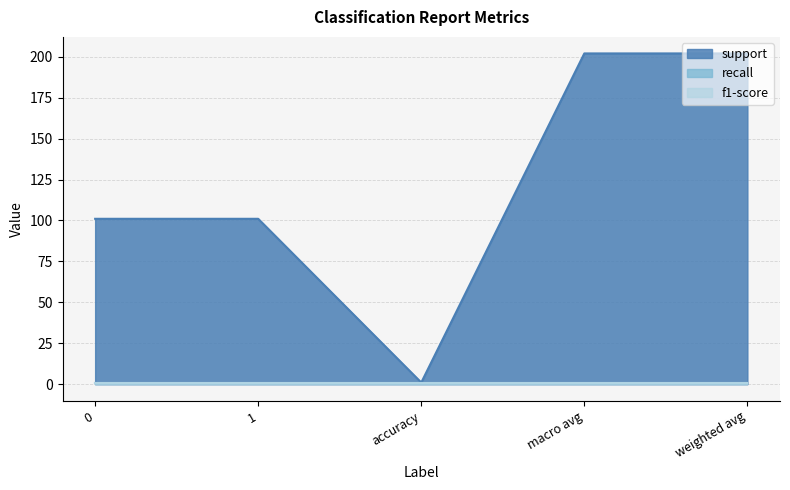

What are all the series names shown in the legend?

support, recall, f1-score